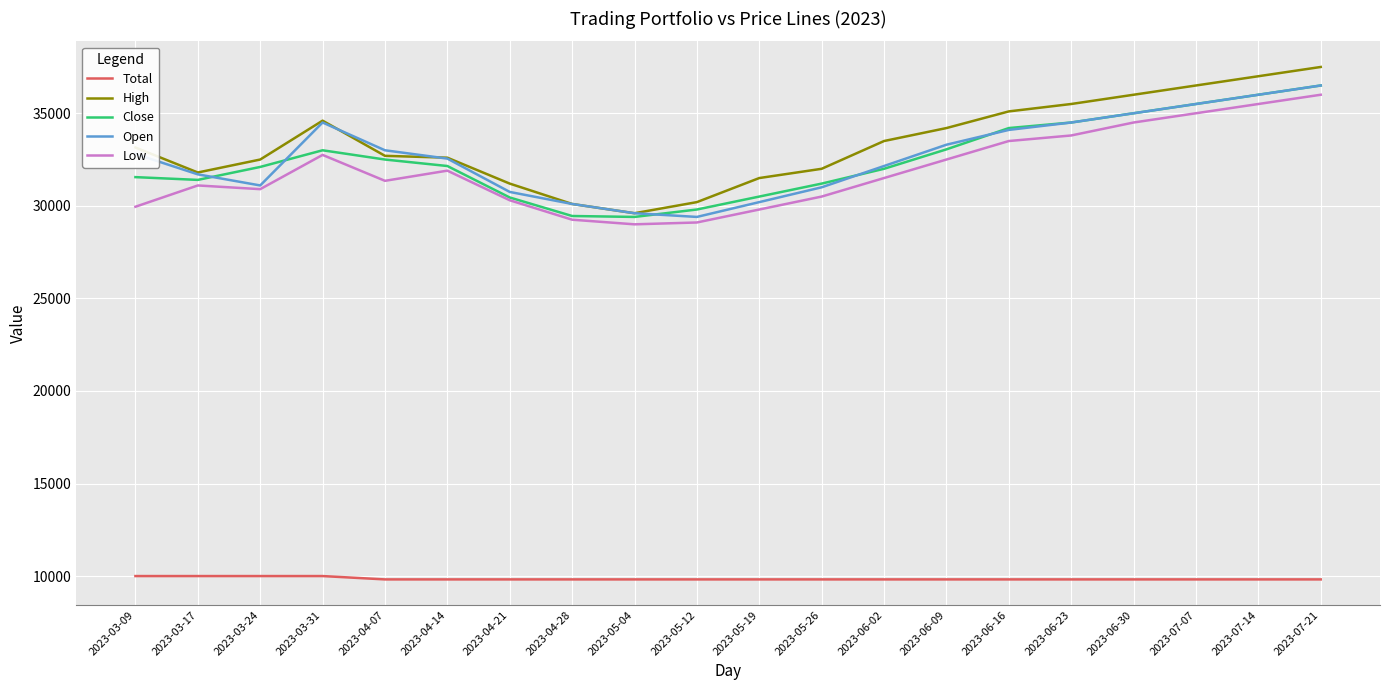

What is the spread (max minus min) of values at 2023-03-09?

23150.0